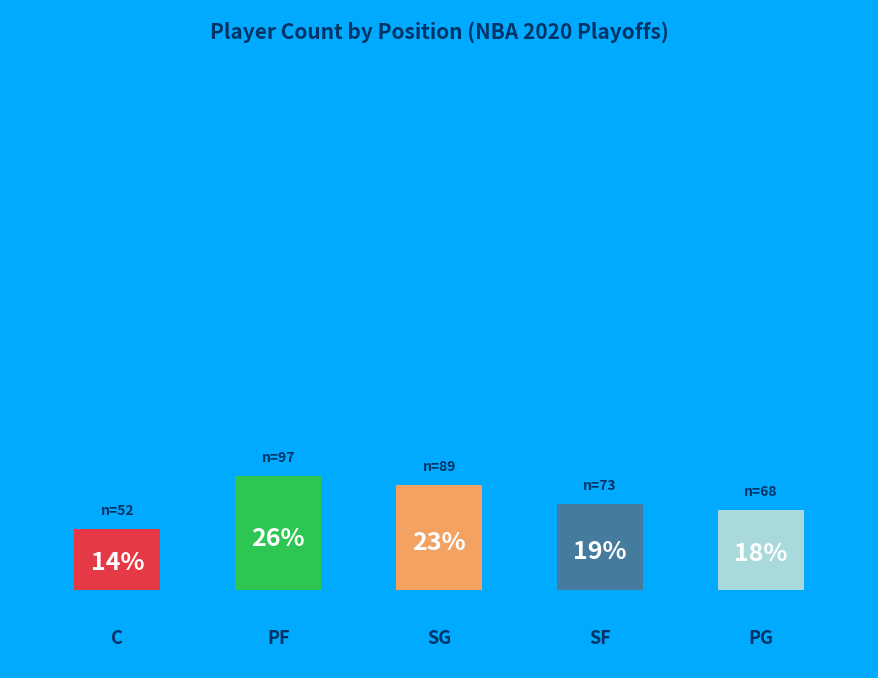

Rank the categories by value from highest to lowest.

PF, SG, SF, PG, C